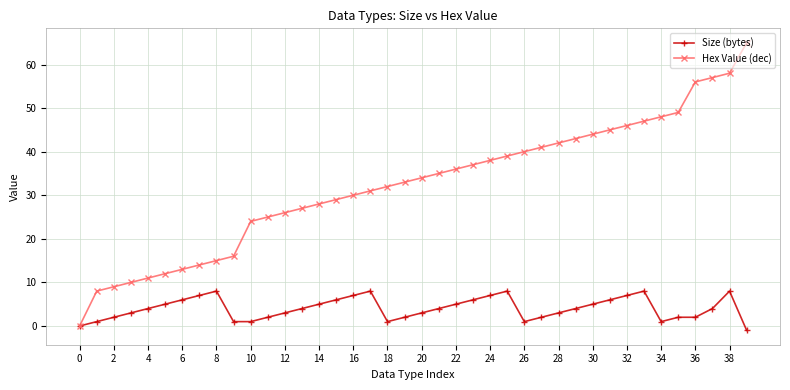

At how many categories does at least one series exceed 50?

4